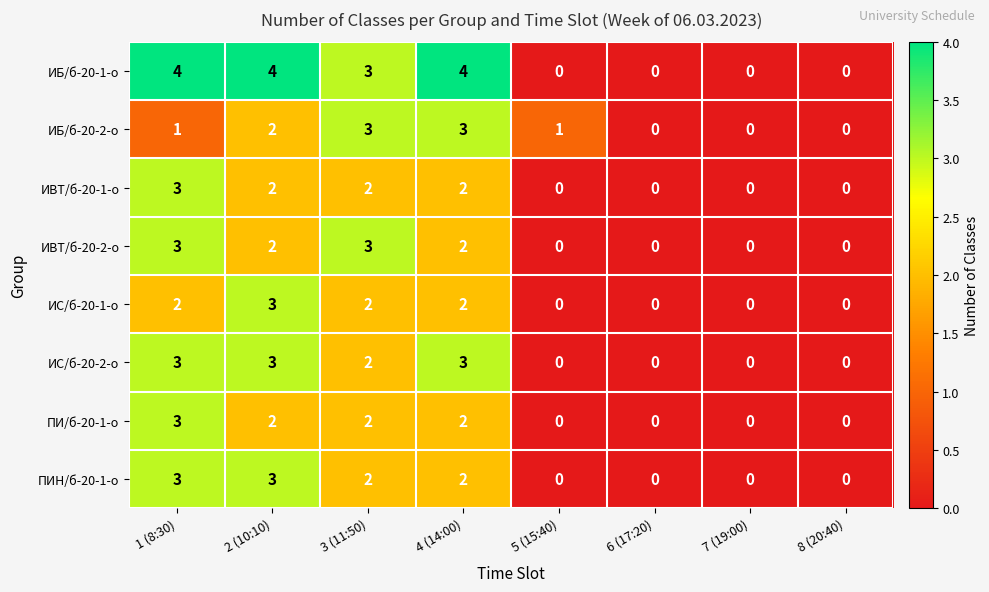

Where does the ИБ/б-20-1-о series first go above 3?

1 (8:30)